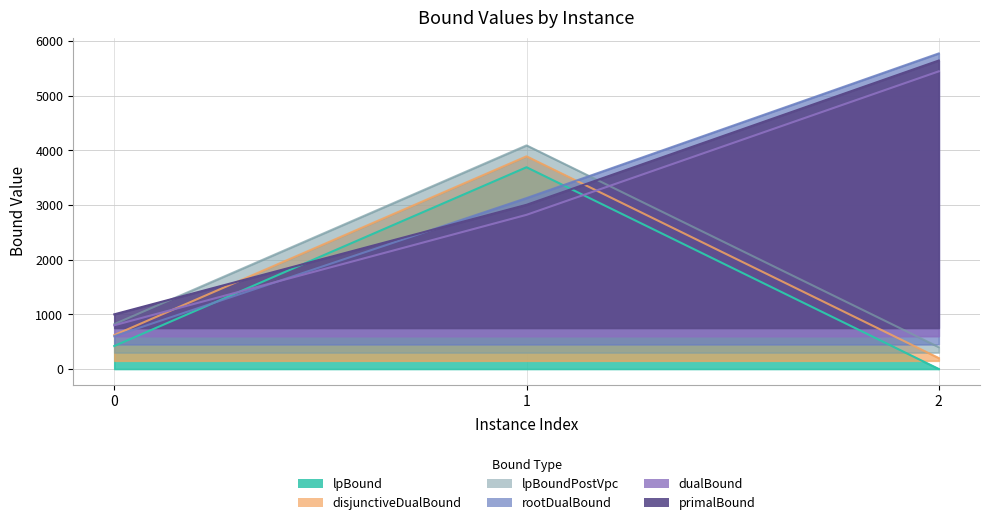

The value of dualBound at 1 is 2820.4. True or false?

True